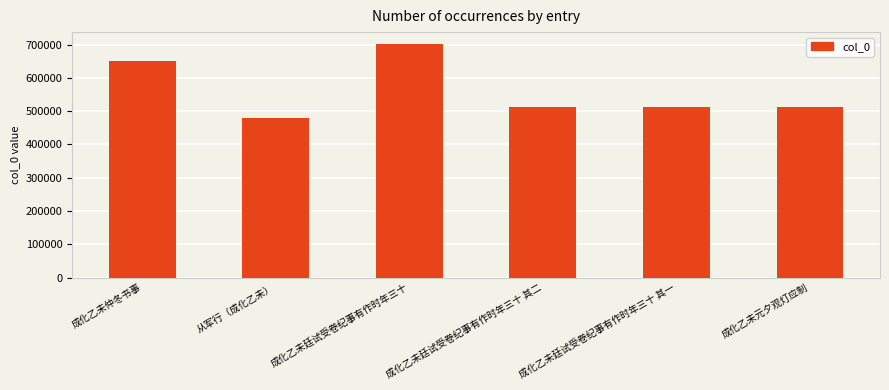

The chart shows a value of 702344 at 成化乙未廷试受卷纪事有作时年三十. True or false?

True